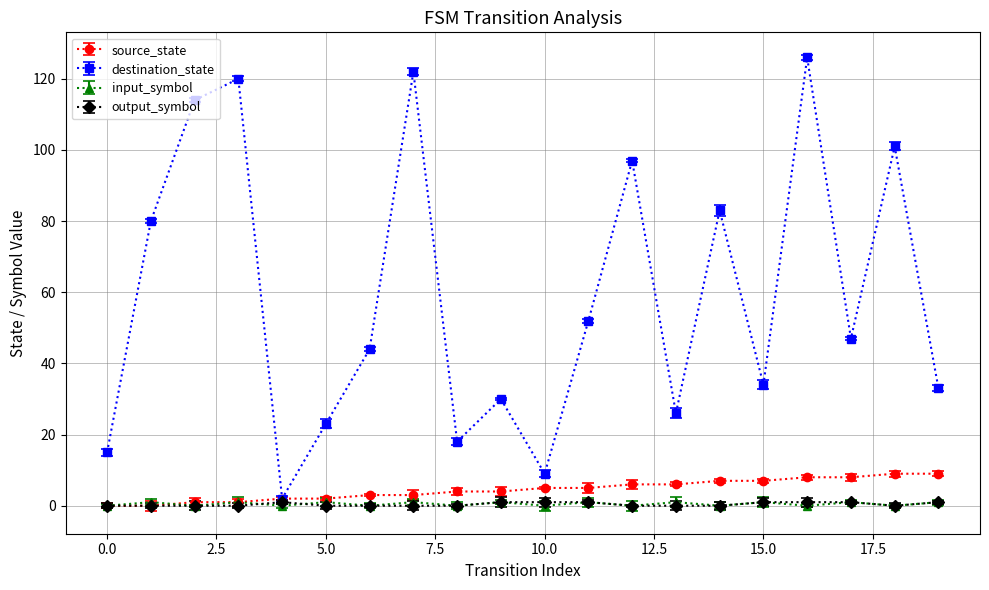

Which series has the largest total across all categories?

destination_state